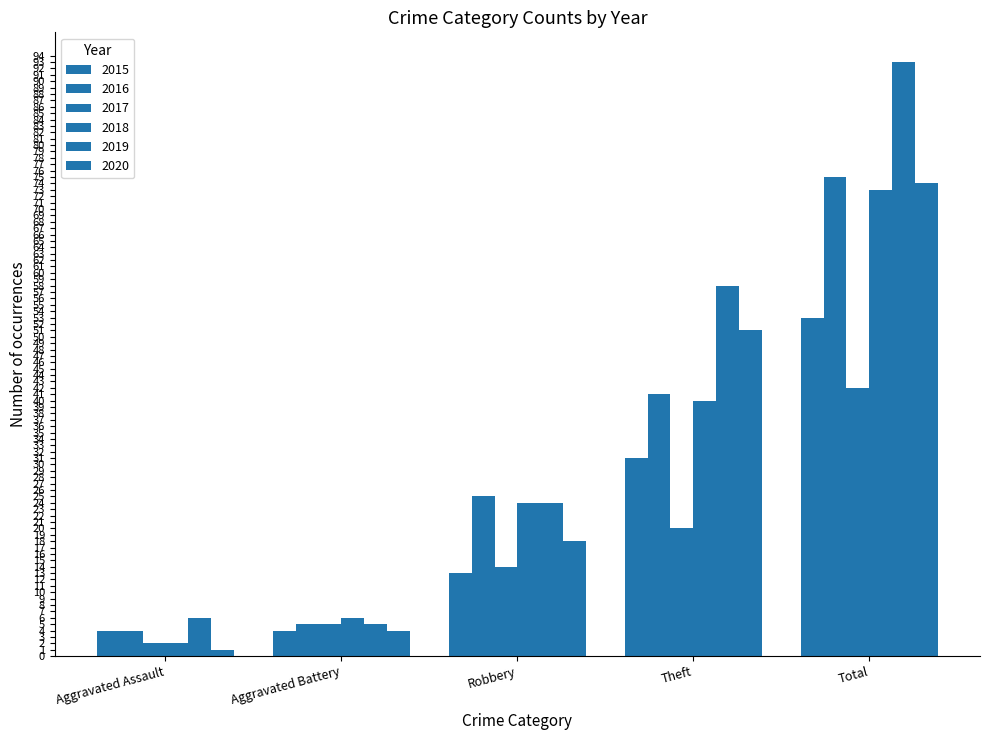

What is the maximum value for 2019?

93